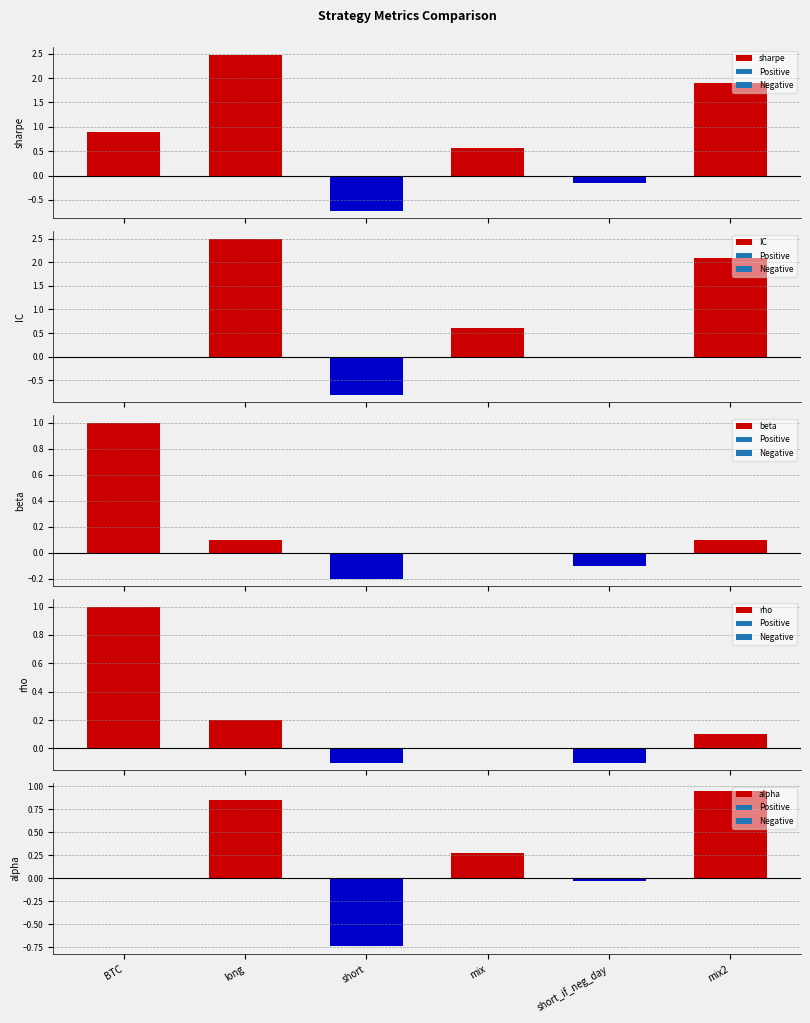

How many values in alpha are above zero?

3